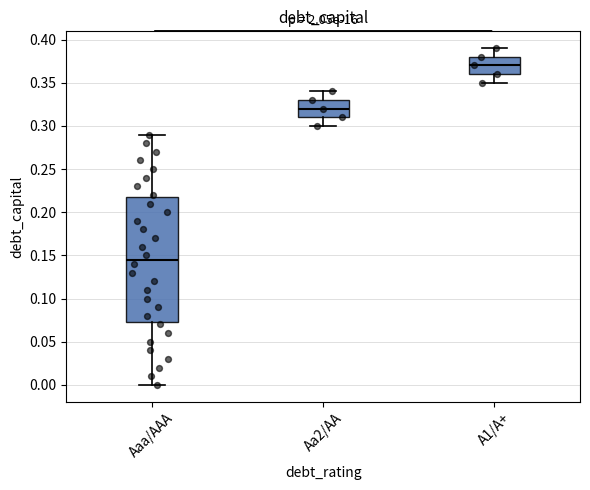

Which box's median line is the highest?

A1/A+